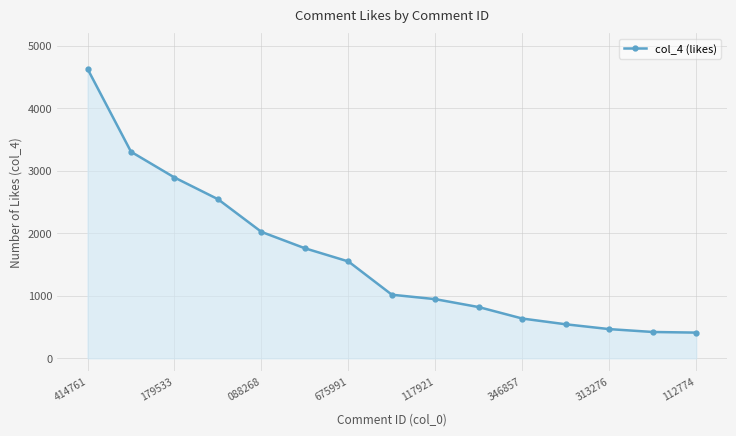

What is the maximum value shown in the chart?

4630